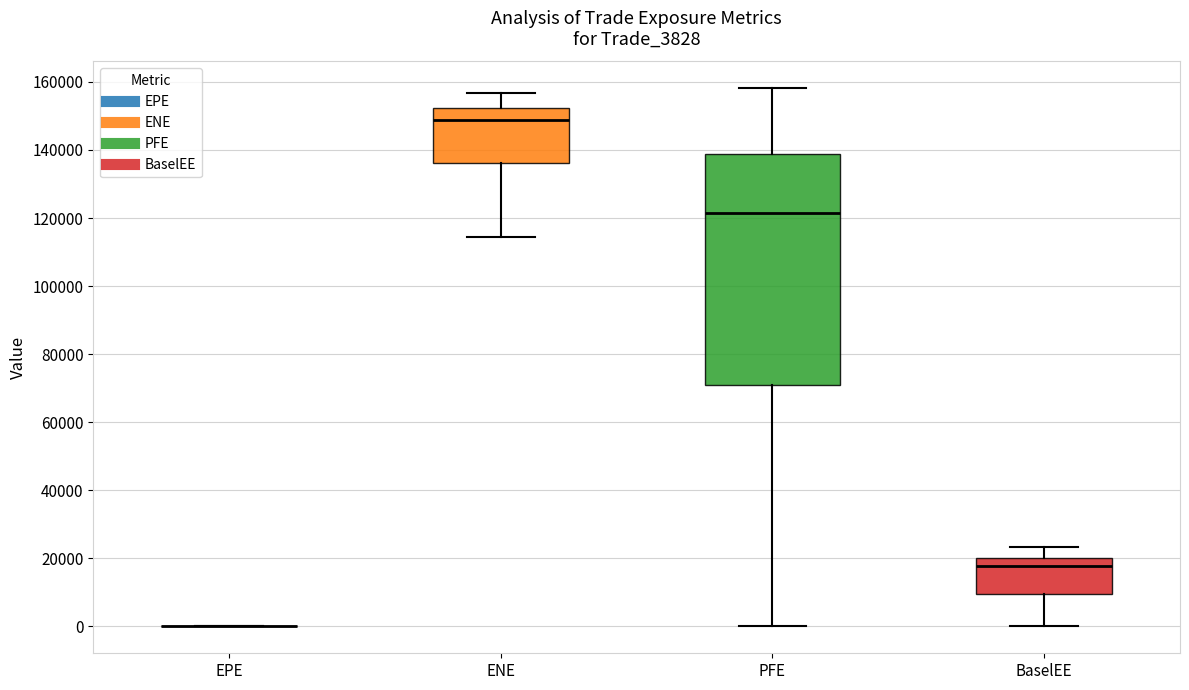

Reading left to right, read every box against the y-axis: the position of its median line, the range the box covers, and the ends of its whiskers. The values are not printed on the chart, so give them approximately, as read against the axis.

EPE: box collapsed to a line at 0, whiskers 0 to 0
ENE: median 148000, box 136000 to 152000, whiskers 114000 to 156000
PFE: median 122000, box 70000 to 138000, whiskers 0 to 158000
BaselEE: median 18000, box 10000 to 20000, whiskers 0 to 24000